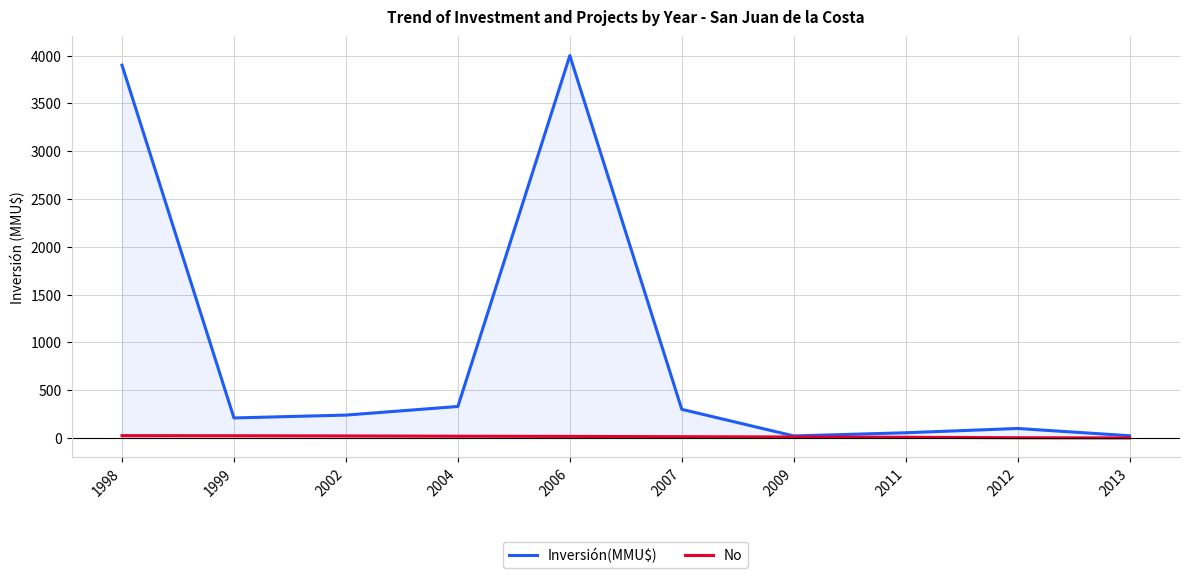

What is the sum of all Inversión(MMU$) values?

9181